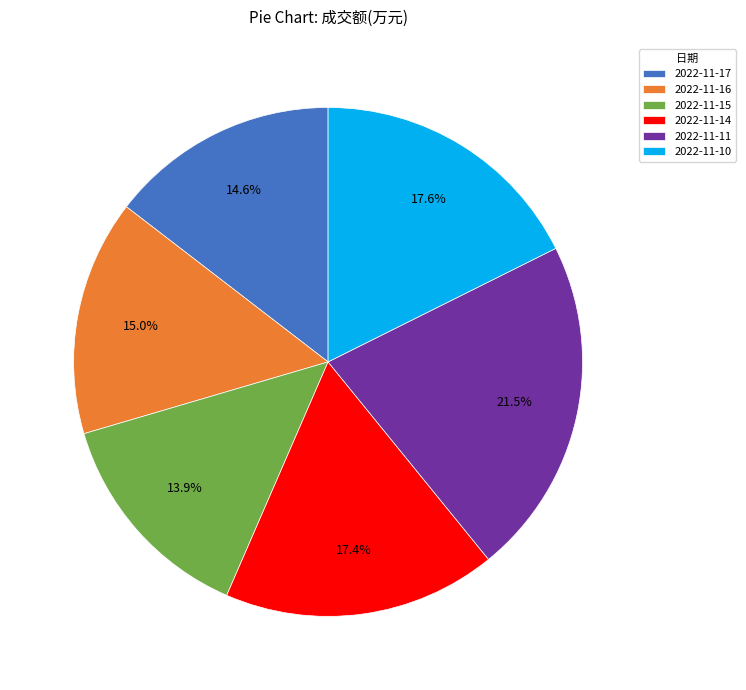

To the nearest percent, what percentage of the pie is 2022-11-15?

14%